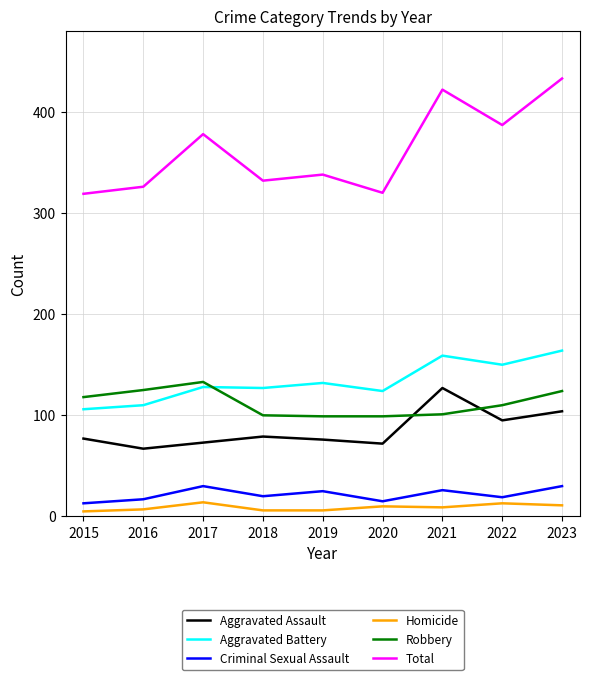

Which series has the largest total across all categories?

Total